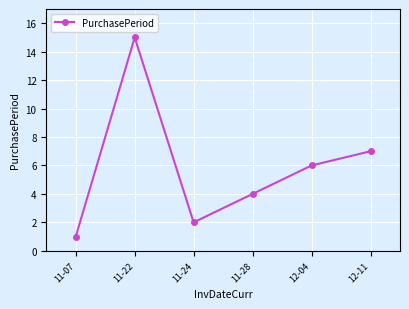

What is the difference between the second highest and second lowest values?

5